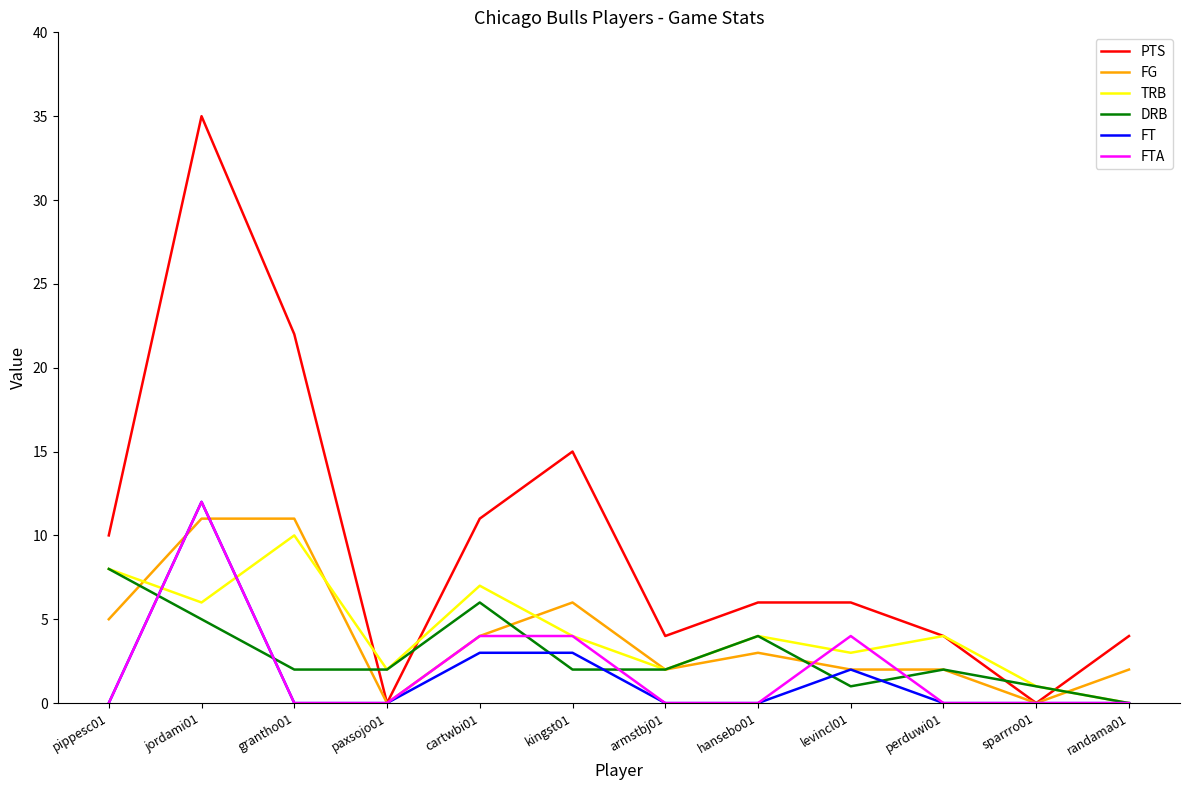

What is the spread (max minus min) of values at armstbj01?

4